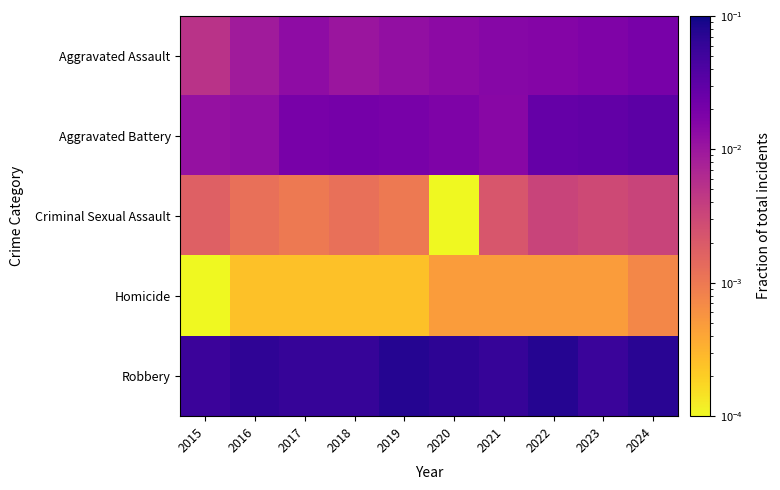

Reading left to right, extract all data points from this chart.

Aggravated Assault: 2015=0.0	2016=0.0	2017=0.0	2018=0.0	2019=0.0	2020=0.0	2021=0.0	2022=0.0	2023=0.0	2024=0.0
Aggravated Battery: 2015=0.0	2016=0.0	2017=0.0	2018=0.0	2019=0.0	2020=0.0	2021=0.0	2022=0.0	2023=0.0	2024=0.0
Criminal Sexual Assault: 2015=0.0	2016=0.0	2017=0.0	2018=0.0	2019=0.0	2020=0.0	2021=0.0	2022=0.0	2023=0.0	2024=0.0
Homicide: 2015=0.0	2016=0.0	2017=0.0	2018=0.0	2019=0.0	2020=0.0	2021=0.0	2022=0.0	2023=0.0	2024=0.0
Robbery: 2015=0.1	2016=0.1	2017=0.1	2018=0.1	2019=0.1	2020=0.1	2021=0.1	2022=0.1	2023=0.1	2024=0.1